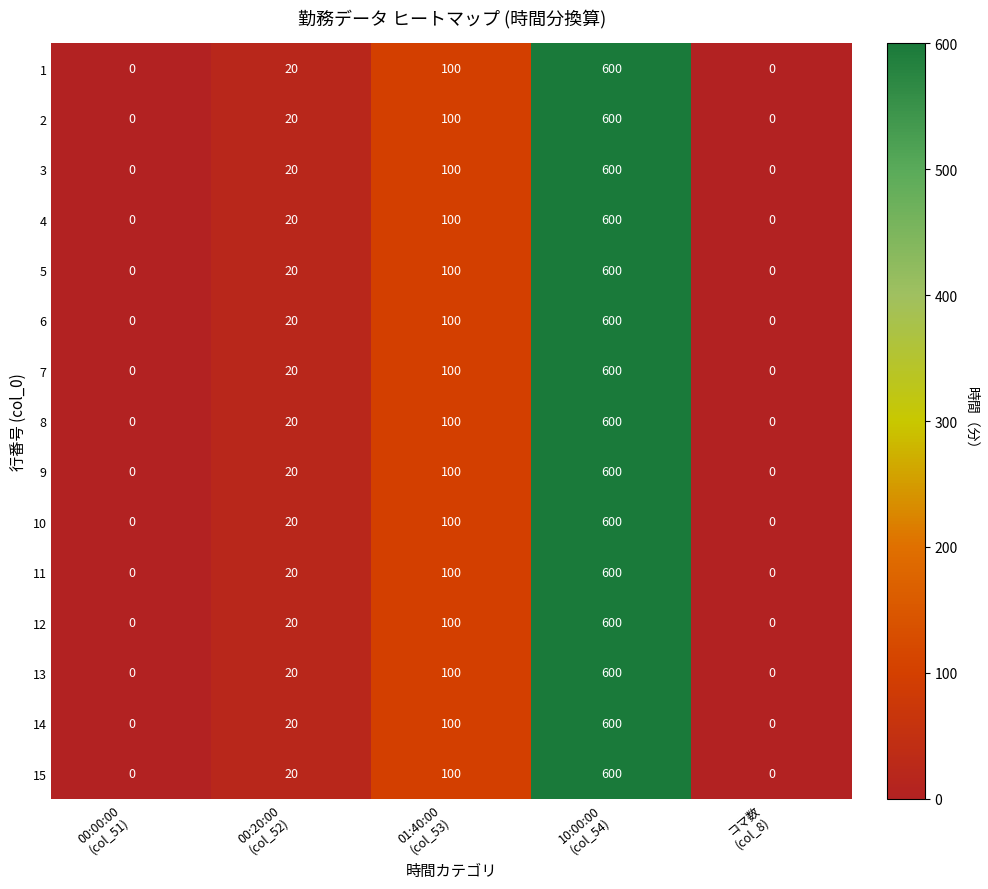

What is the total value across all series at 10:00:00
(col_54)?

9000